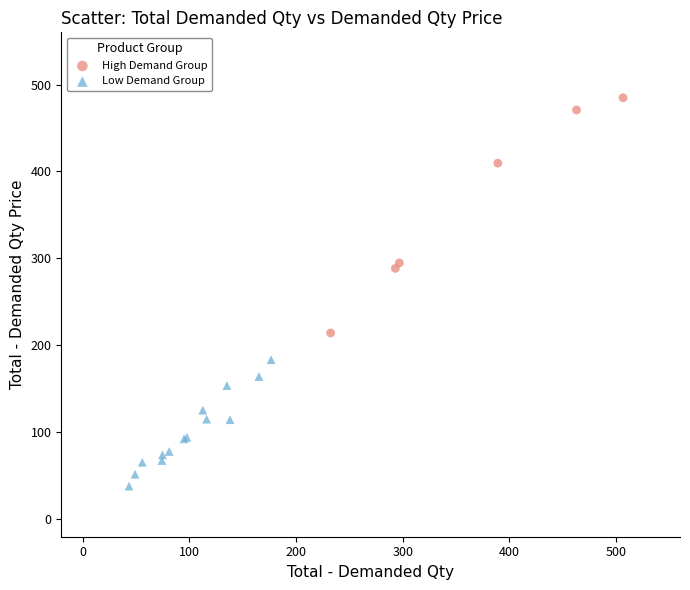

Which series reaches the minimum Y coordinate?

Low Demand Group